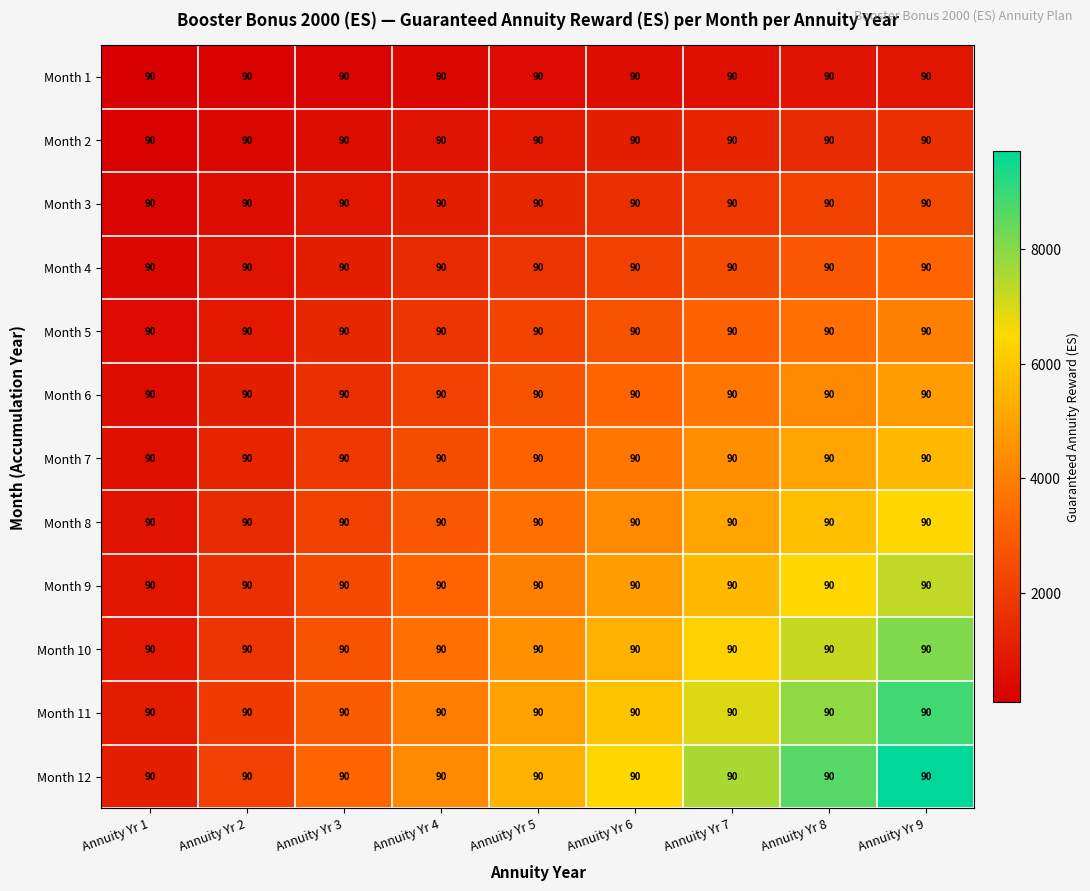

Where is Month 10 nearest to the value 4500?

Annuity Yr 5